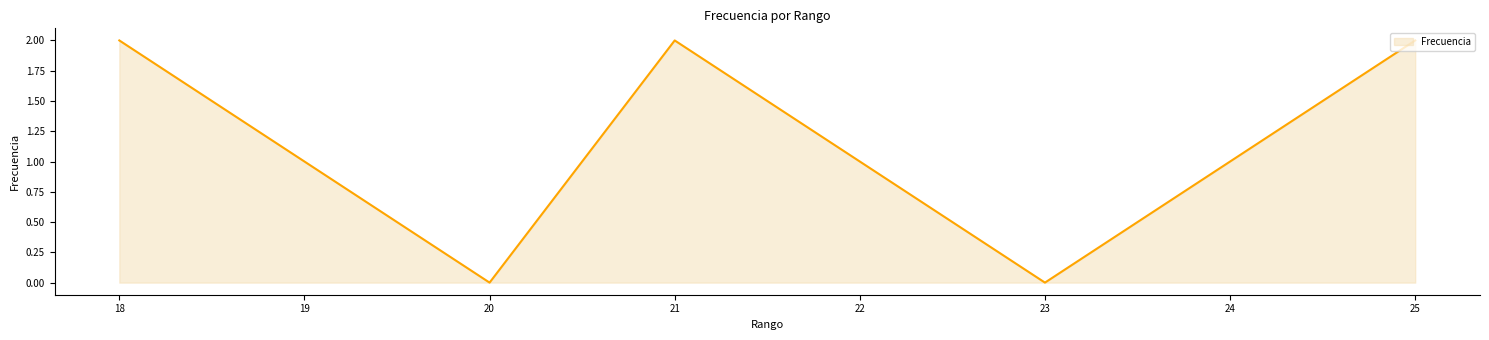

How many interior local peaks (higher than both neighbors) does the data have?

1